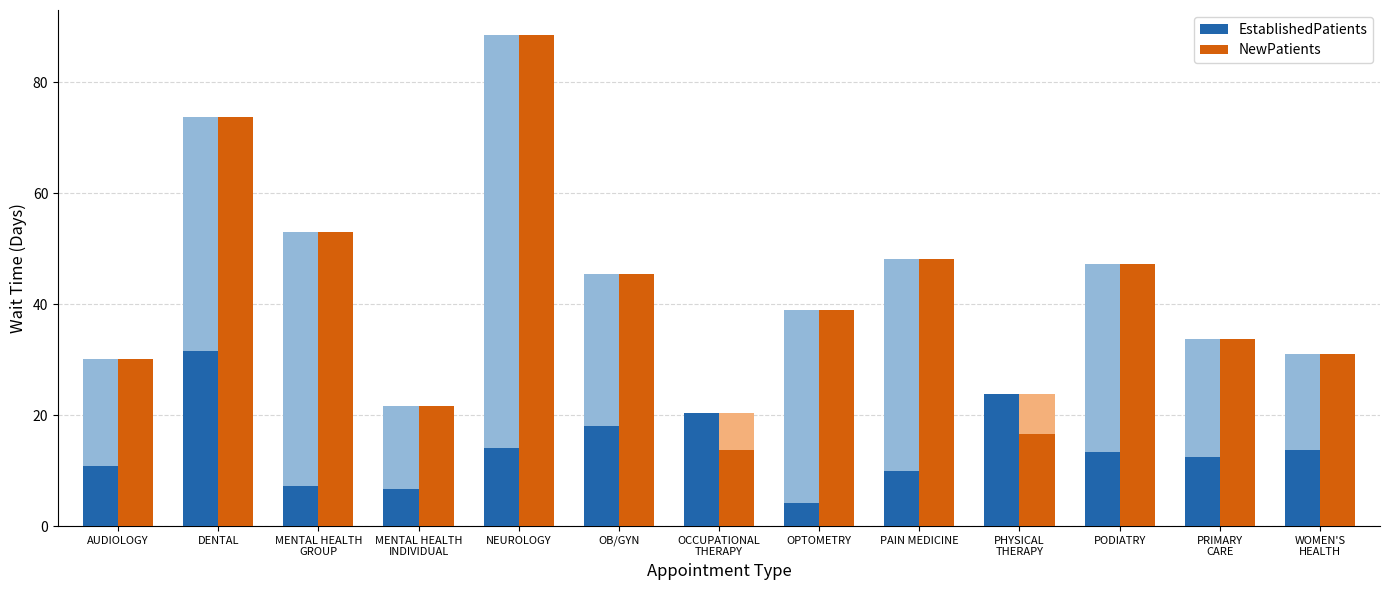

At which category is the sum across all series the highest?

DENTAL